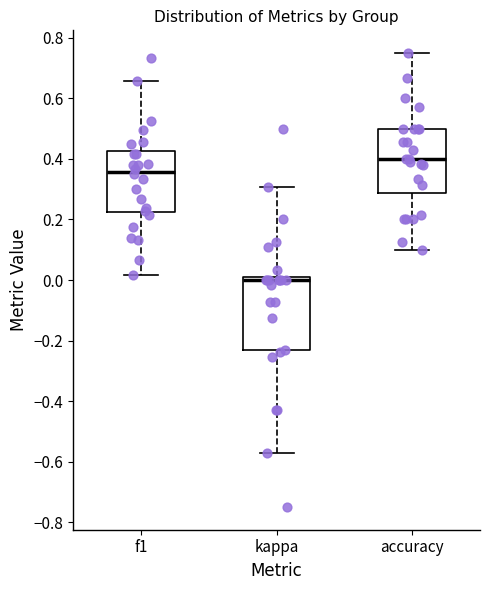

Which box's median line is the lowest?

kappa